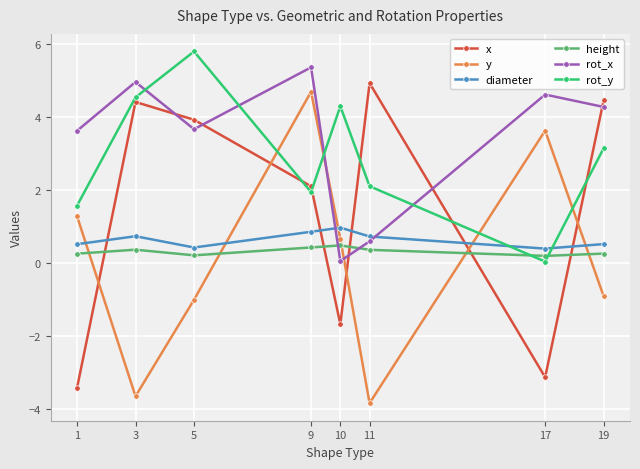

Is it true that rot_y equals 5.8 at 5?

True